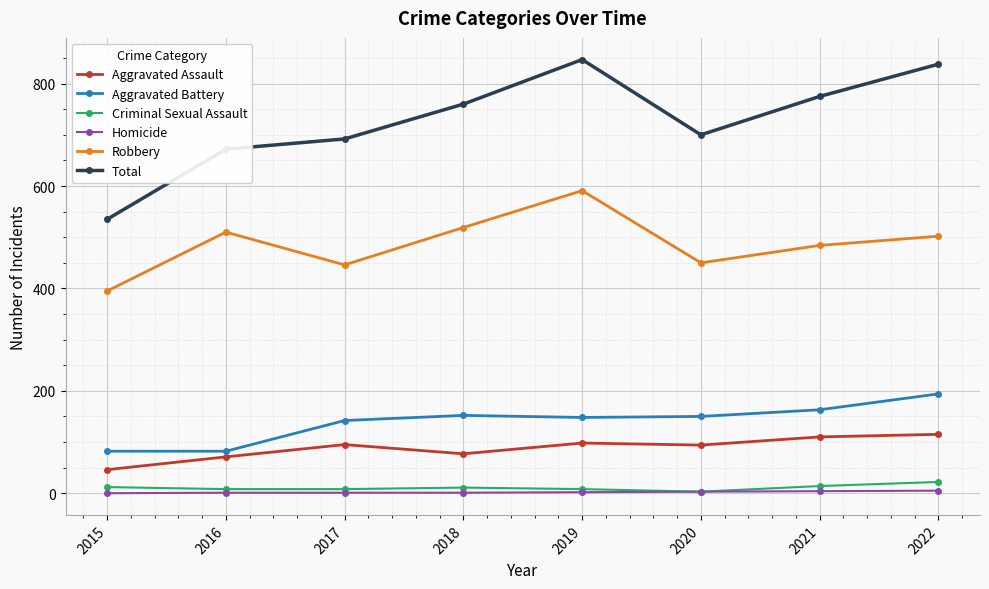

True or false: Total has a value of 891 at 2015.

False